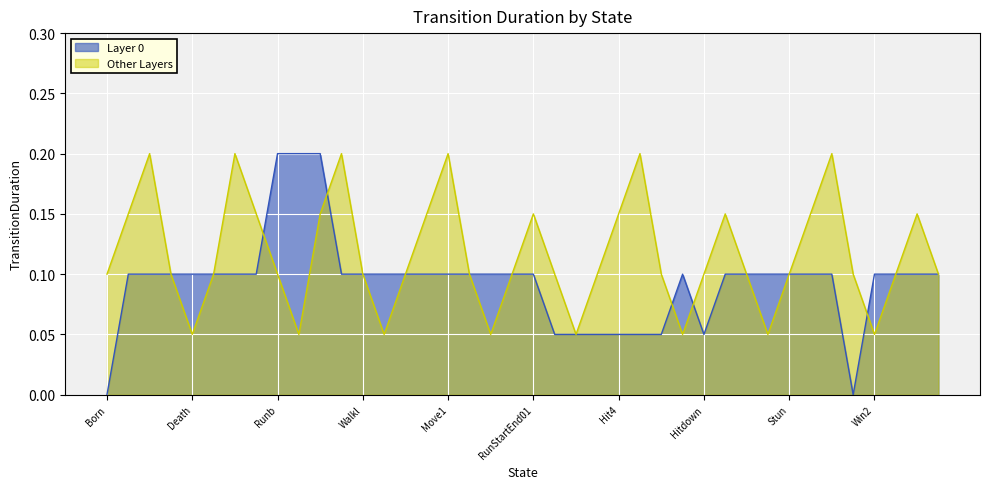

Which series has the widest spread of values?

Layer 0